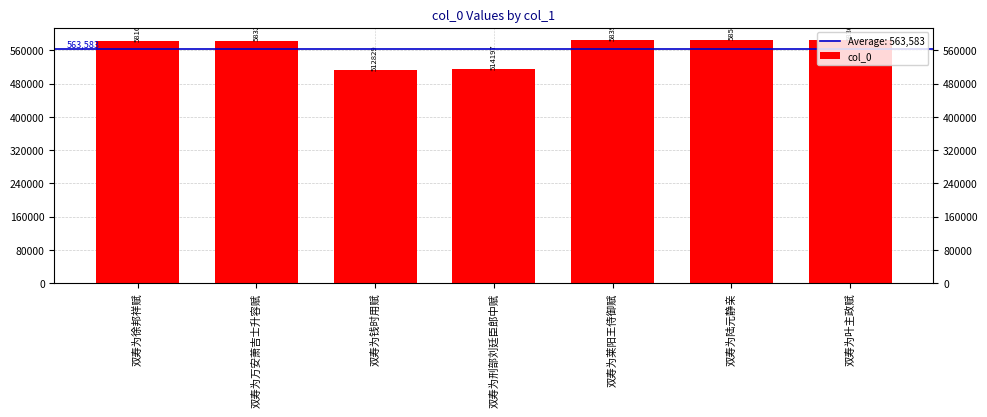

Between 双寿为钱时用赋 and 双寿为刑部刘廷臣郎中赋, which is larger?

双寿为刑部刘廷臣郎中赋